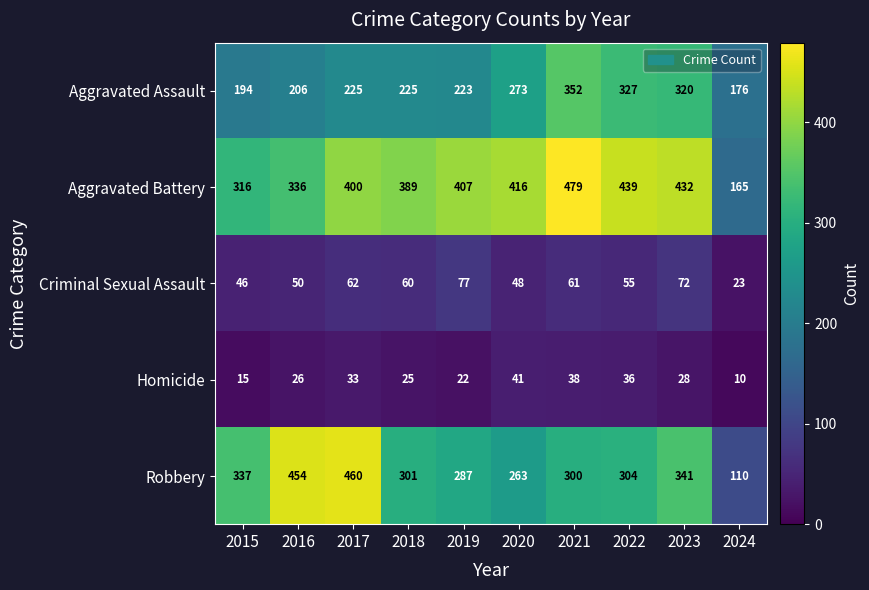

Rank the series at 2023 from lowest to highest value.

Homicide, Criminal Sexual Assault, Aggravated Assault, Robbery, Aggravated Battery